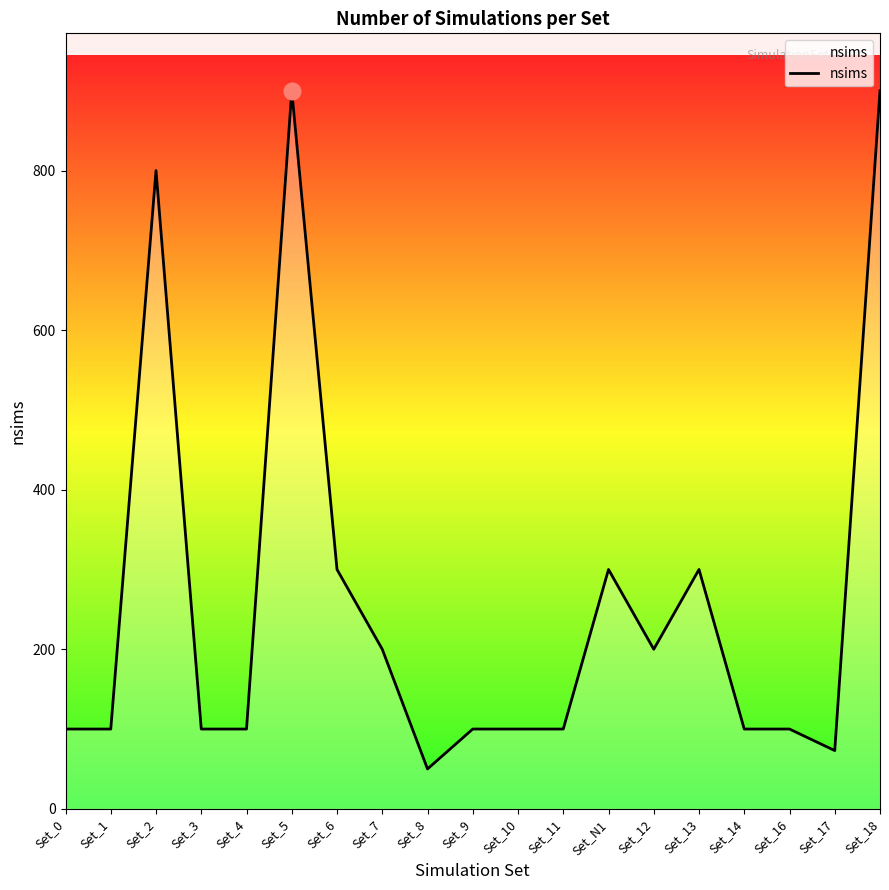

How many values are below 100?

2